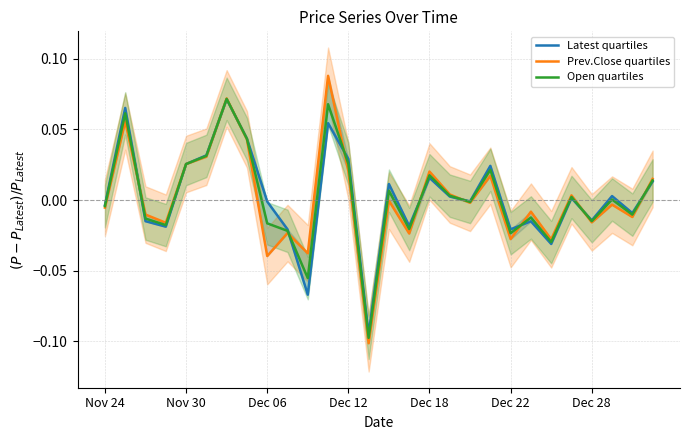

How many interior local peaks does the Latest quartiles series have?

9